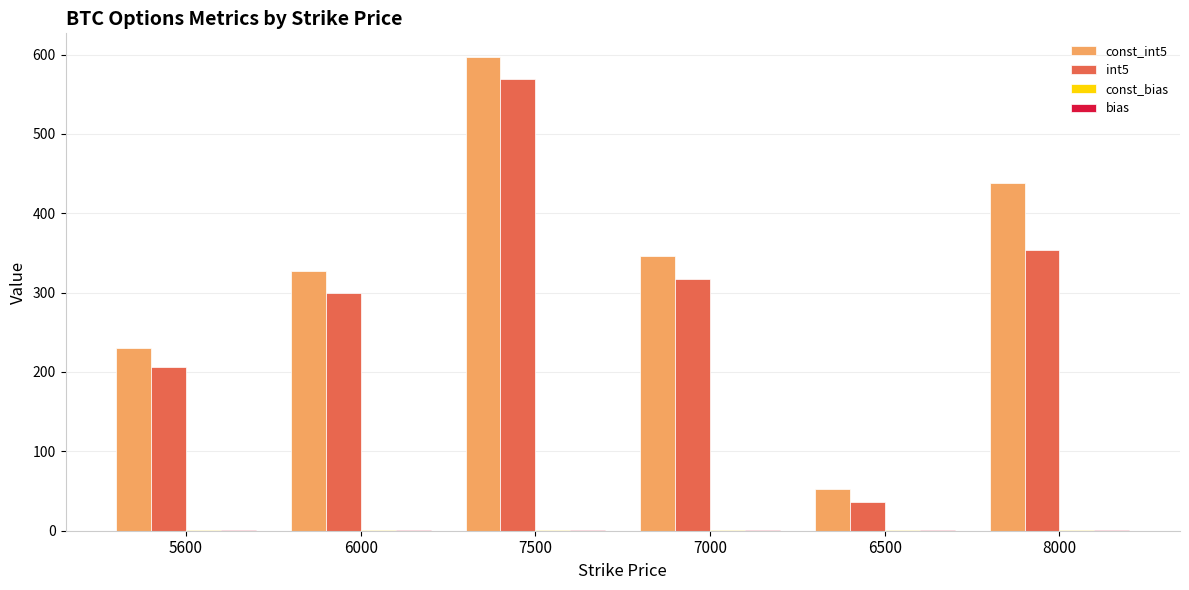

Where does the const_int5 series first go above 345?

7500